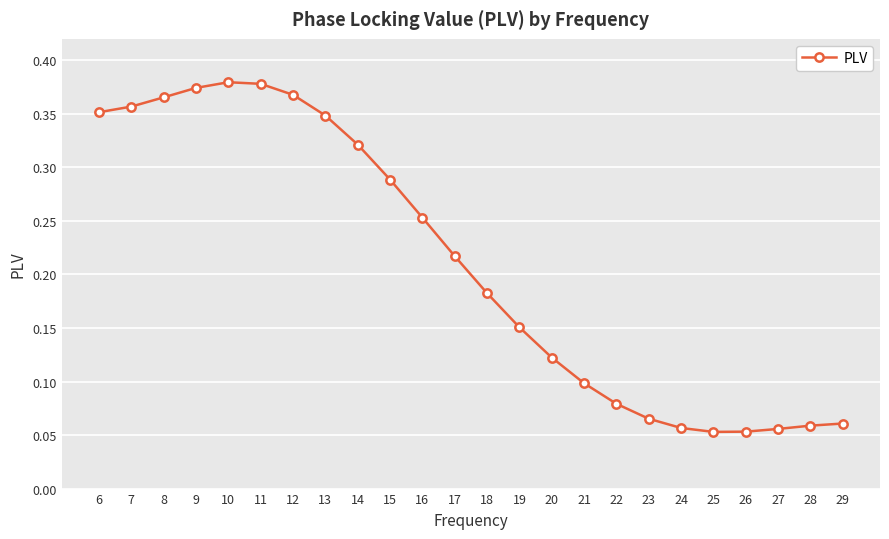

What is the sum of all values?

5.0